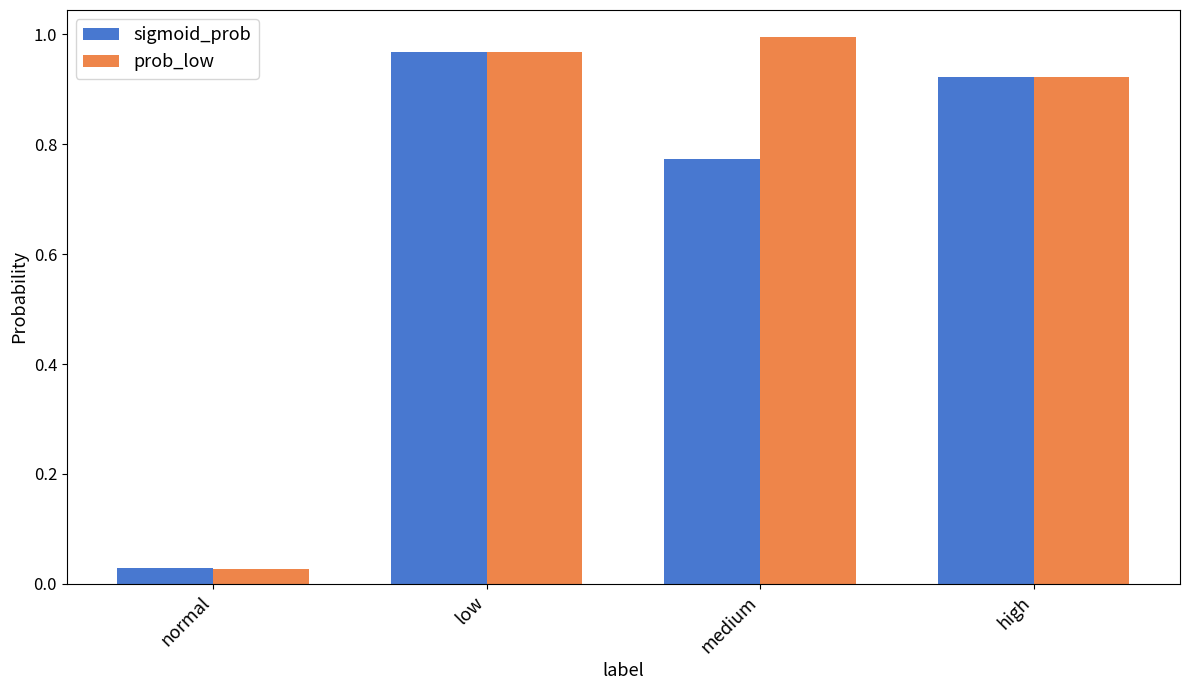

What is the total value across all series at high?

1.8